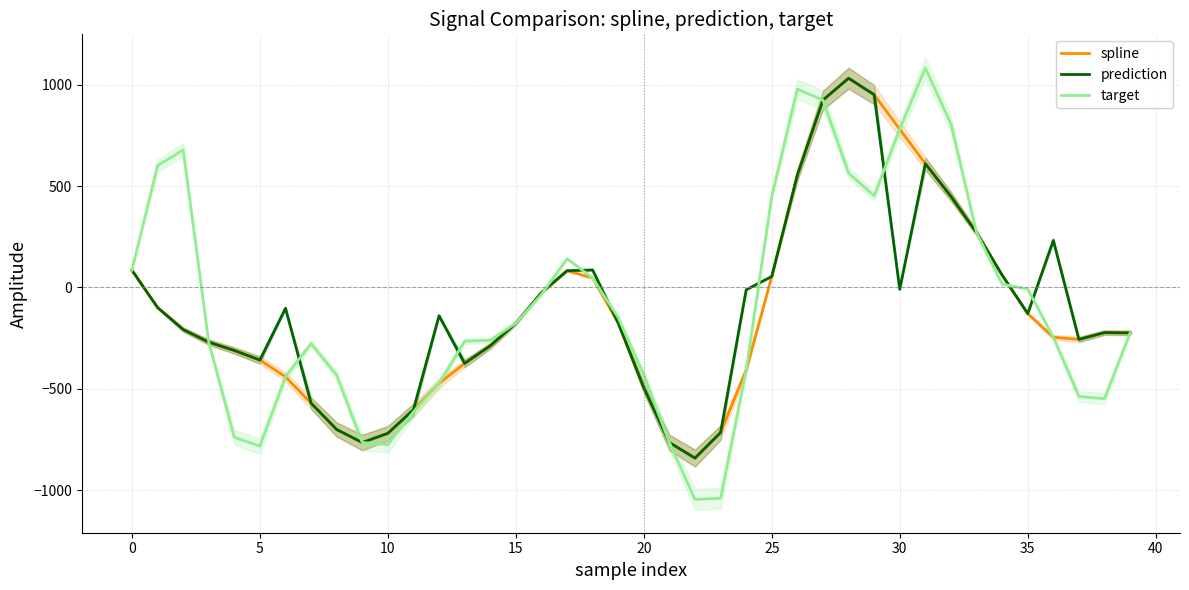

What is the label of the 7th point from the right?

33